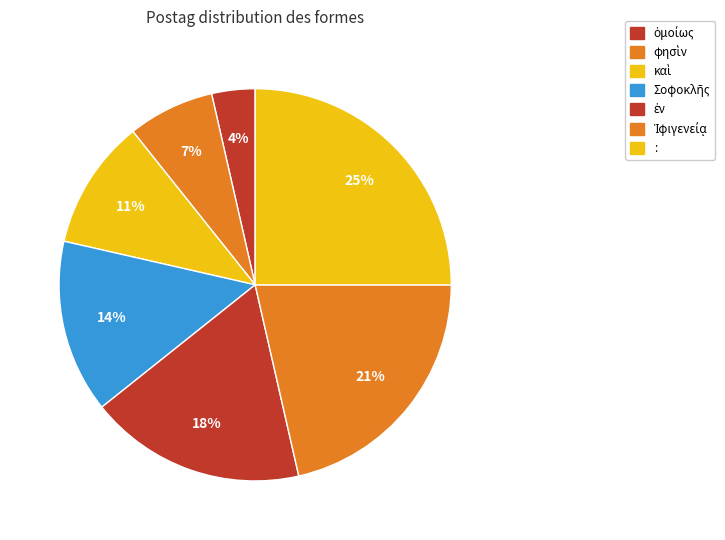

What is the largest slice in the pie chart?

: